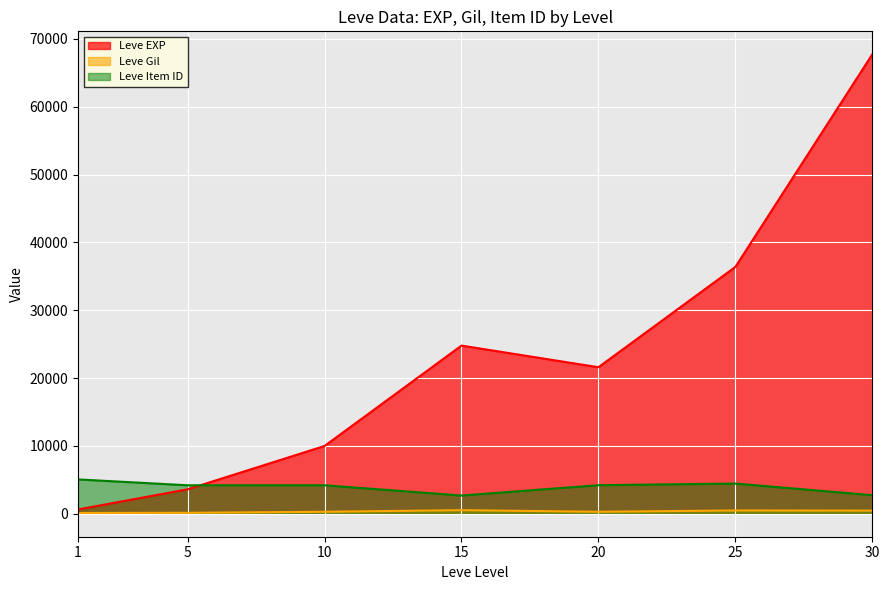

True or false: Leve Item ID and Leve Gil intersect in this chart.

False